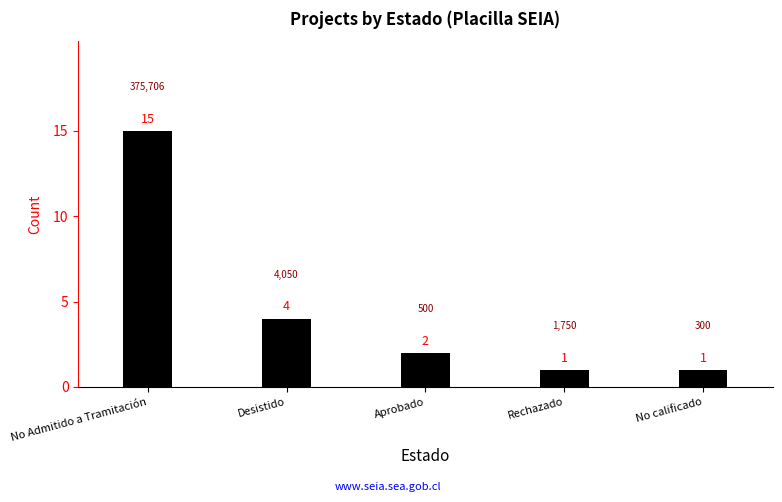

Reading left to right, list all the values displayed in this chart.

15	4	2	1	1